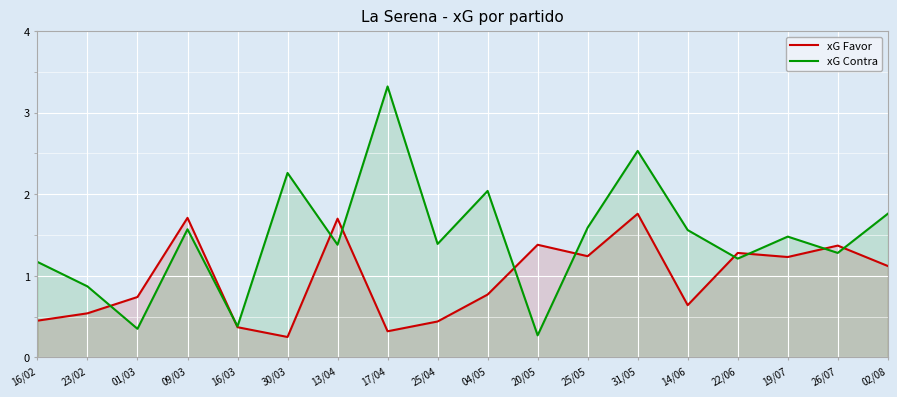

How many intersections are there between xG Favor and xG Contra?

10